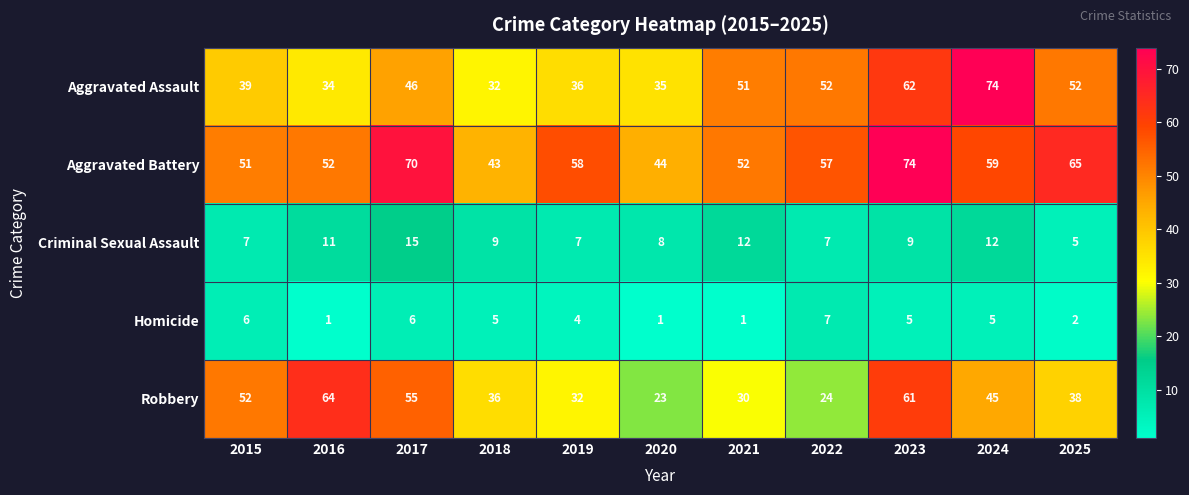

Is it true that Aggravated Battery equals 88 at 2024?

False